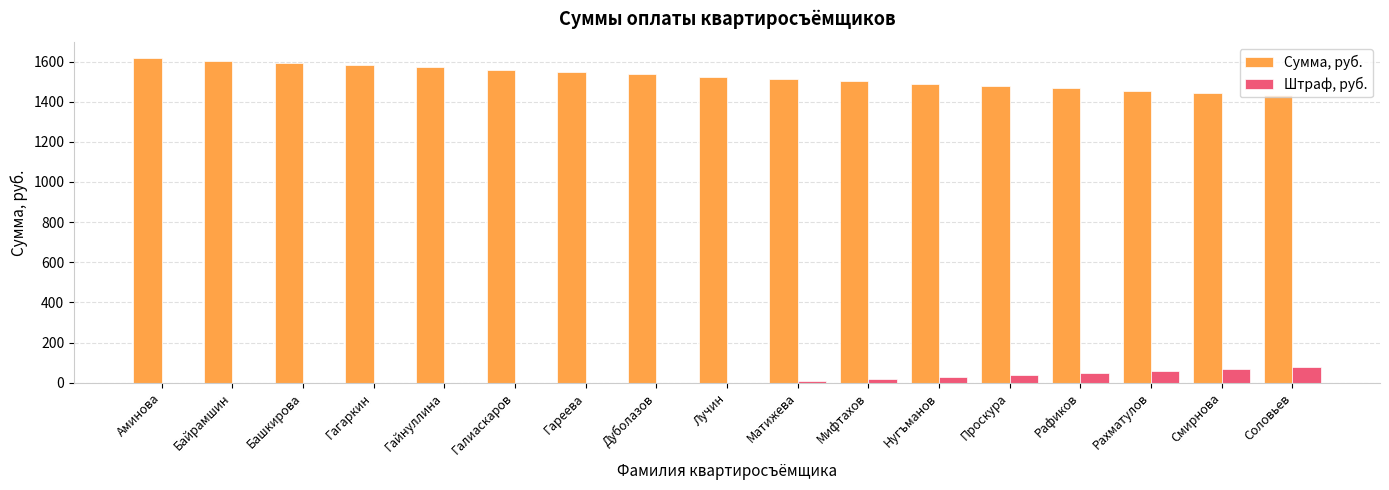

The Сумма, руб. series shows 1524.6 at Лучин. True or false?

True